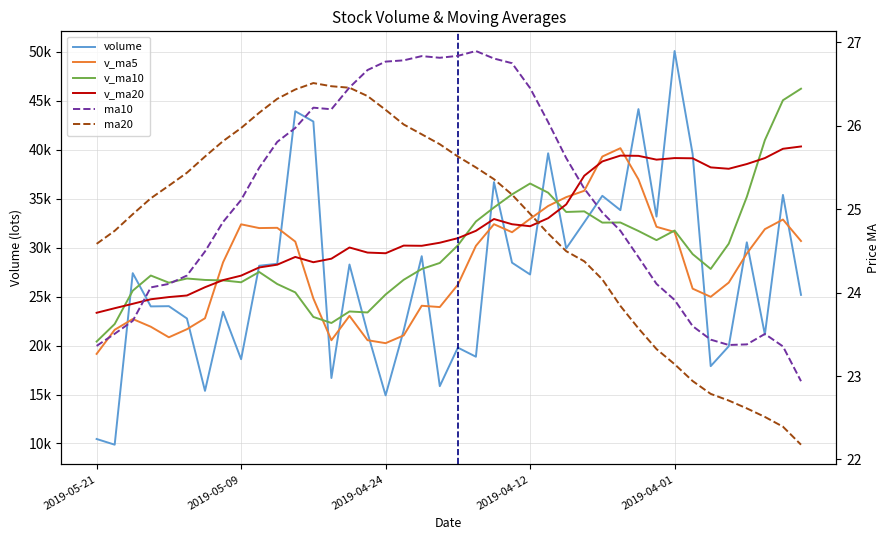

Which series changed the most between 19 and 29?

volume